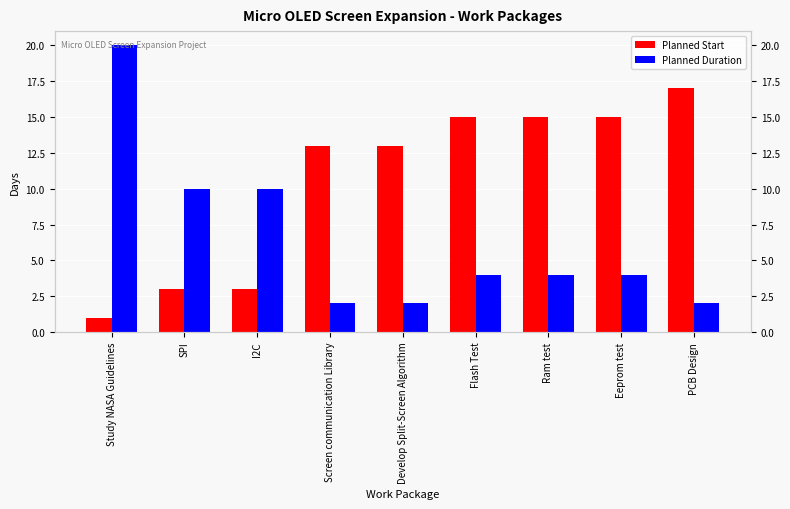

At which label does Planned Start first exceed 13?

Flash Test